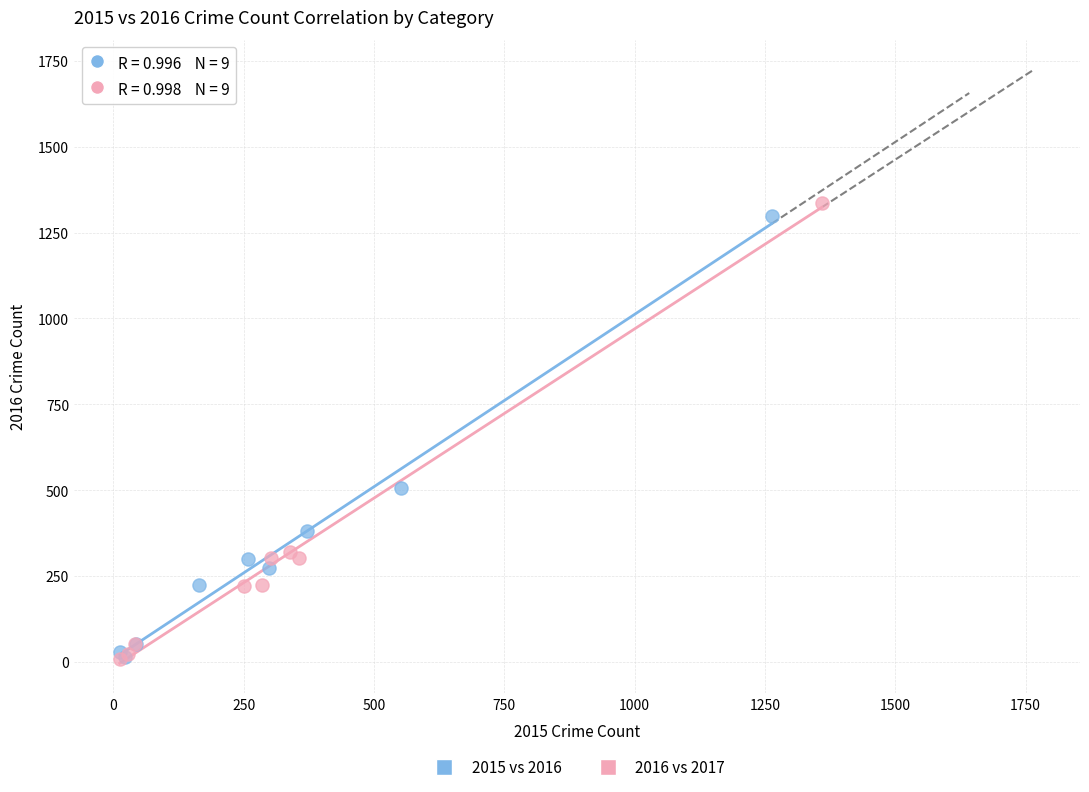

What are all the series names shown in the legend?

2015 vs 2016, 2016 vs 2017